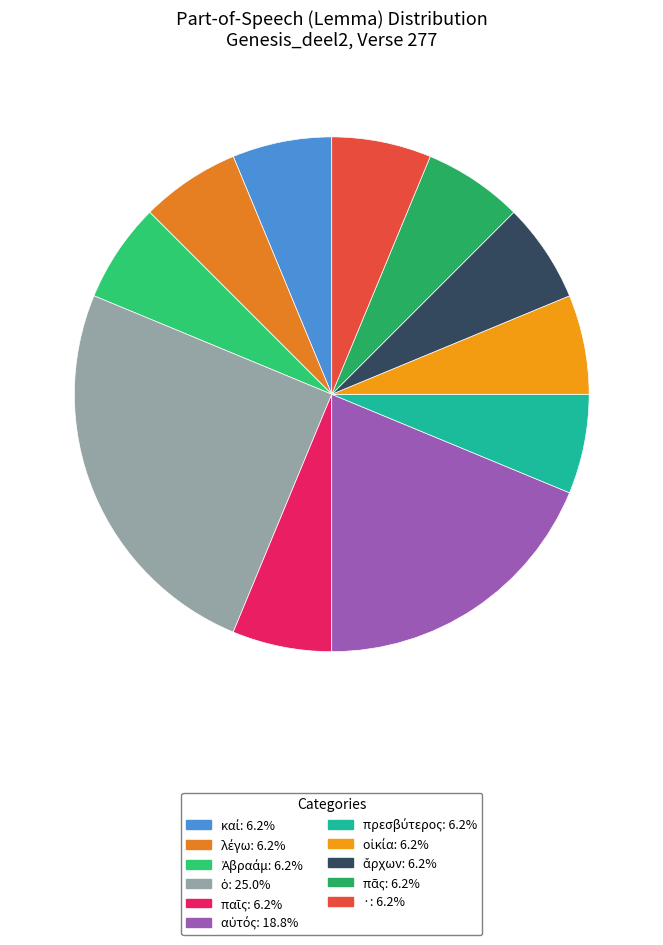

How many segments does this pie chart have?

11